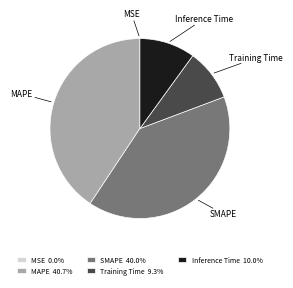

Is there a majority slice in this chart?

No